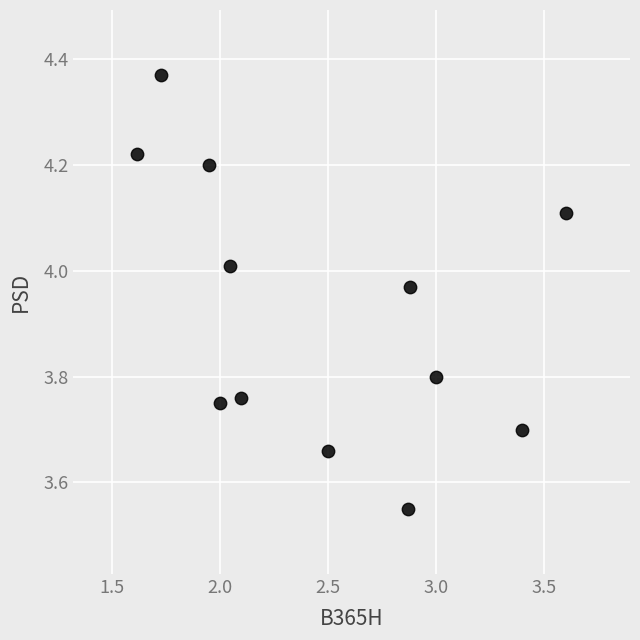

What is the range of X values (max minus min)?

2.0